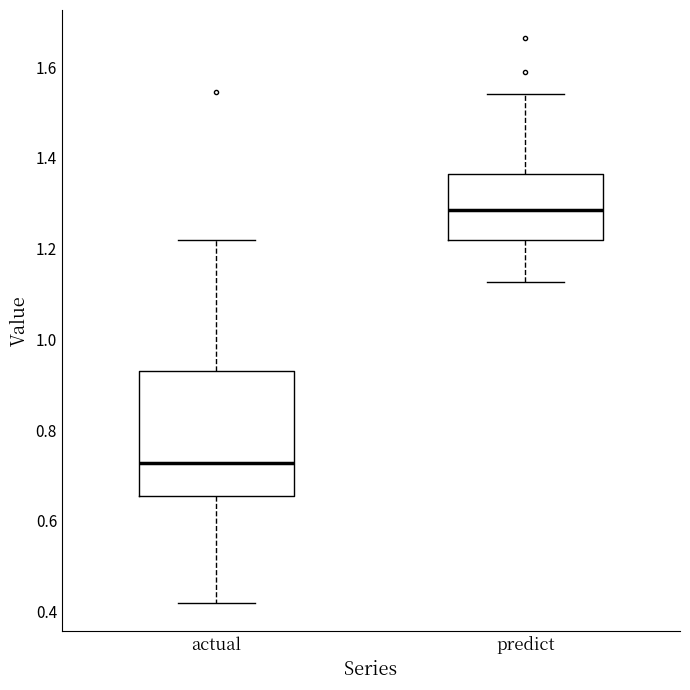

Which box is the tallest, from its lower edge to its upper edge?

actual